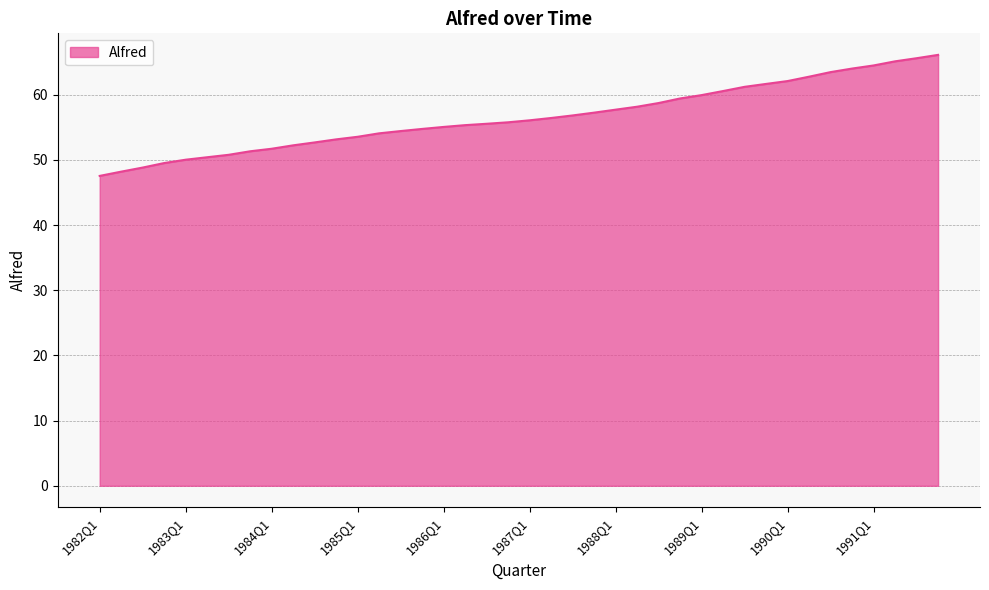

What is the greatest value displayed?

66.1